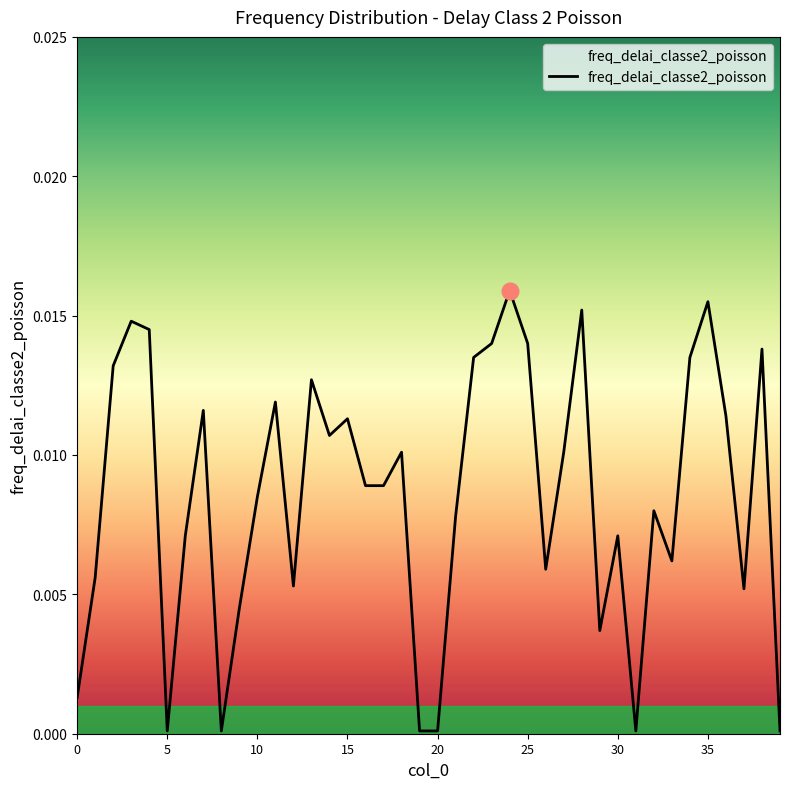

How many points are higher than both their immediate neighbors (excluding endpoints)?

12